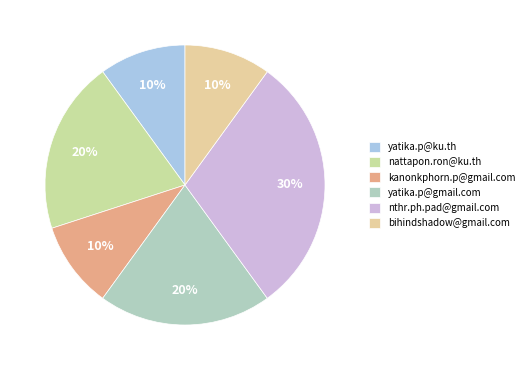

Combined, do bihindshadow@gmail.com and yatika.p@ku.th account for over 50%?

No